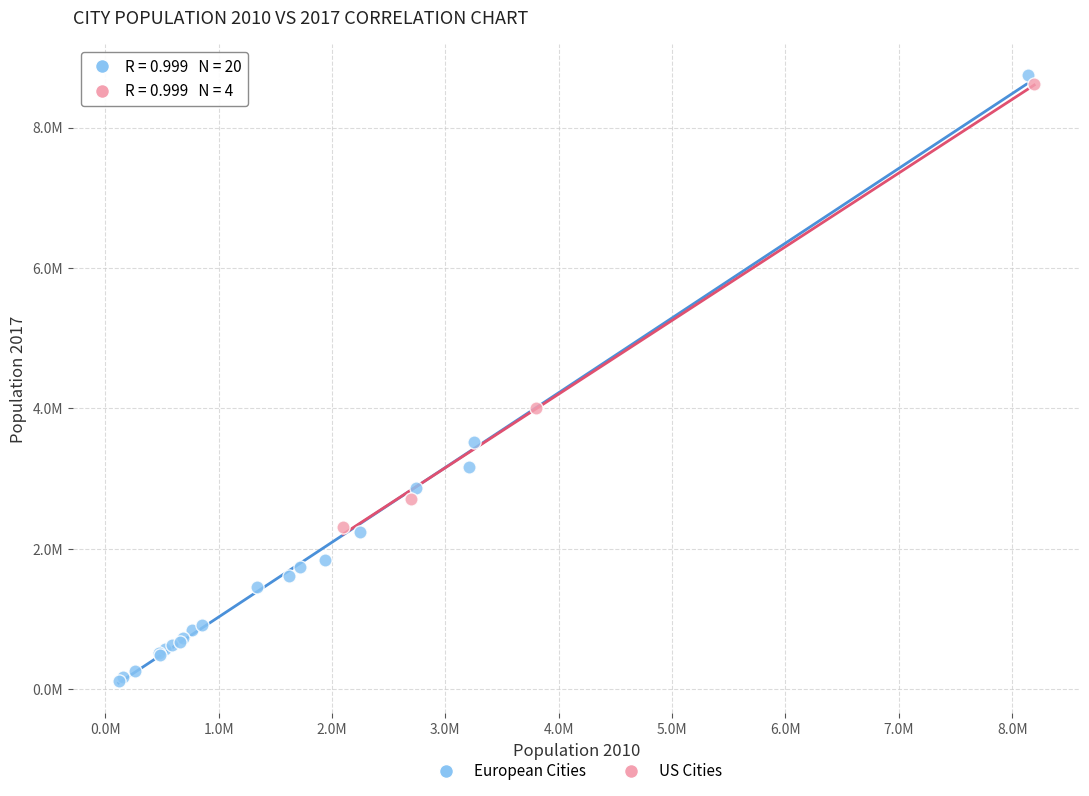

Which series has the widest spread of Y values?

European Cities